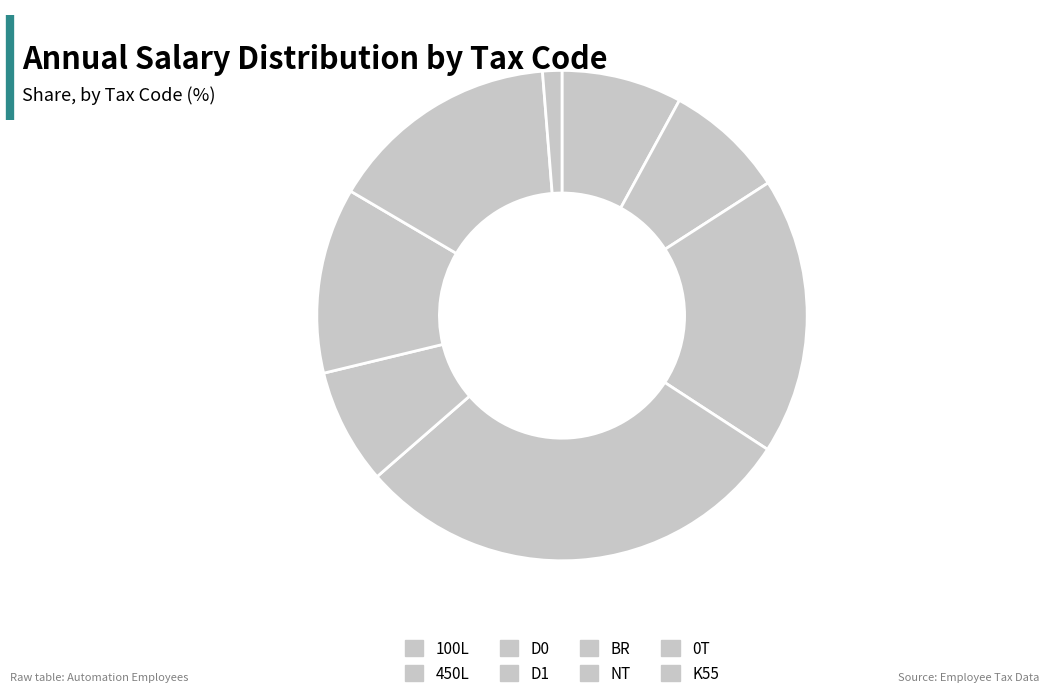

To the nearest percent, what portion does 450L represent?

8%